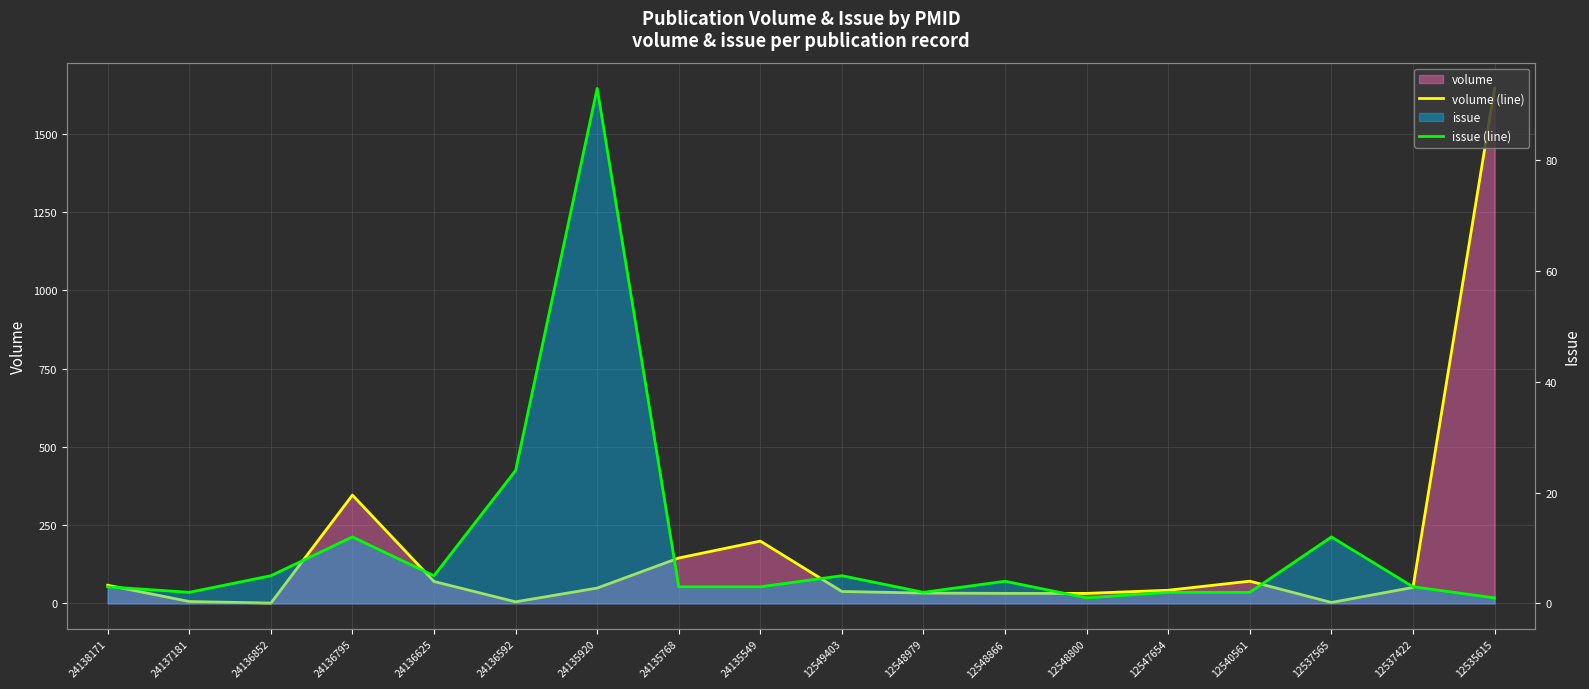

Which label corresponds to the largest value in the chart?

12535615